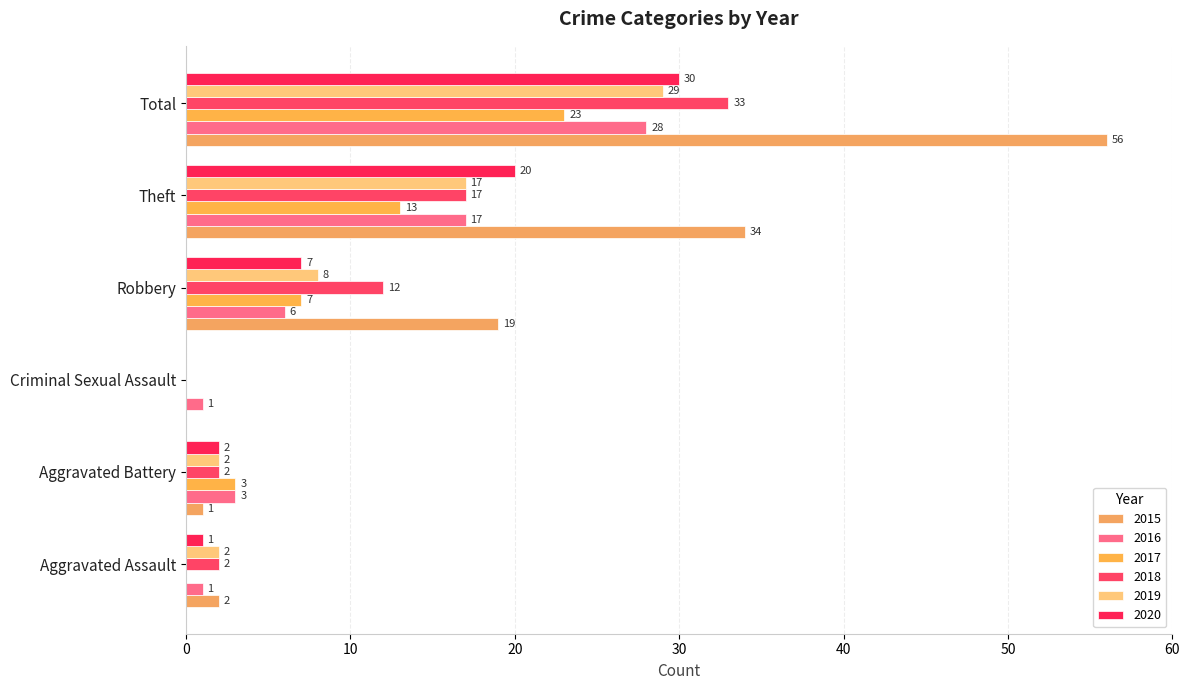

How many categories are shown in the chart?

6